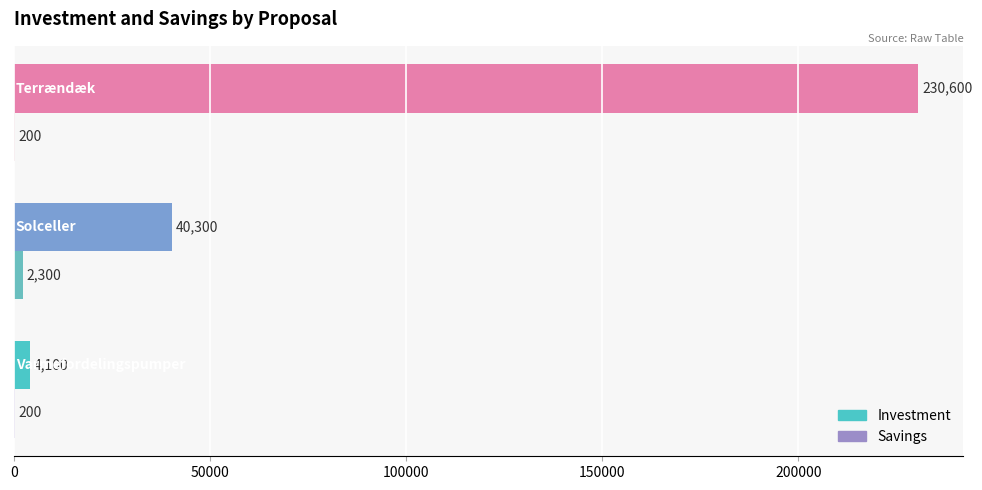

What is the maximum value shown in the chart?

230600